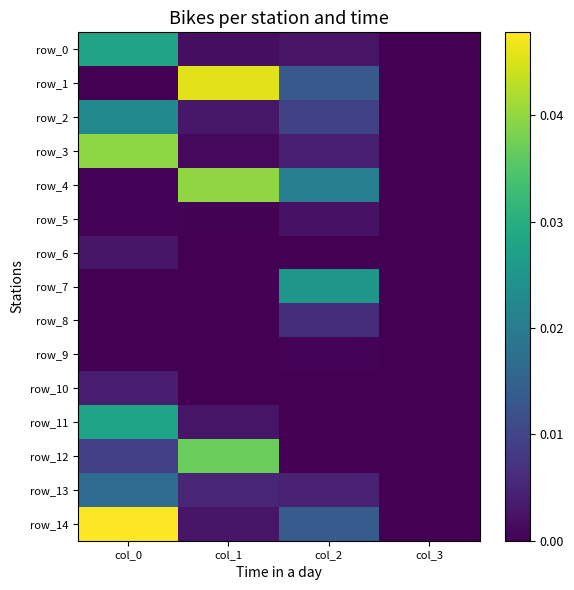

How many positive values does the row_2 series have?

3